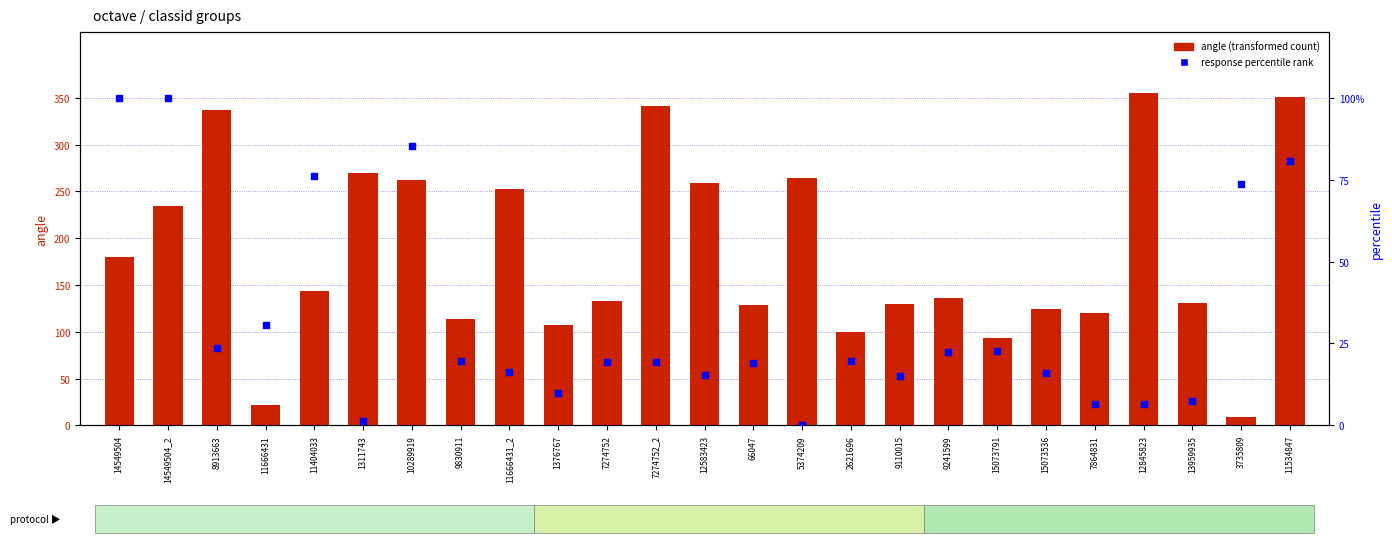

Which series has the widest spread of Y values?

angle (transformed count)